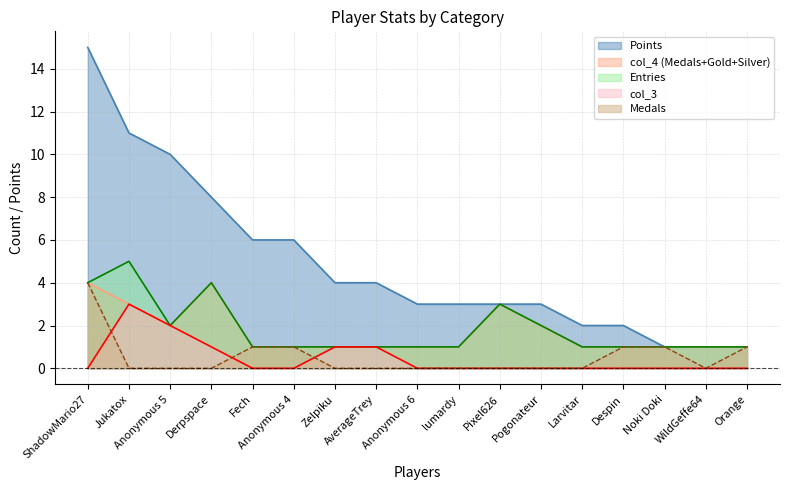

What is the difference between the second highest and minimum values in the col_3 series?

2